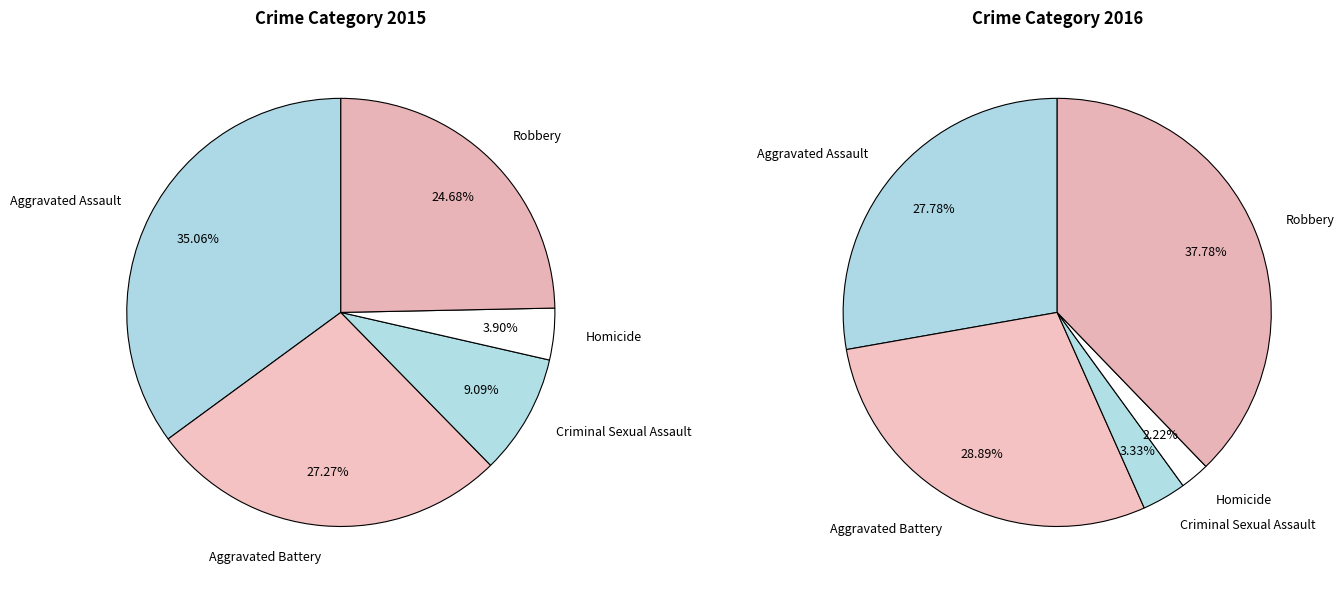

How many segments does this pie chart have?

5